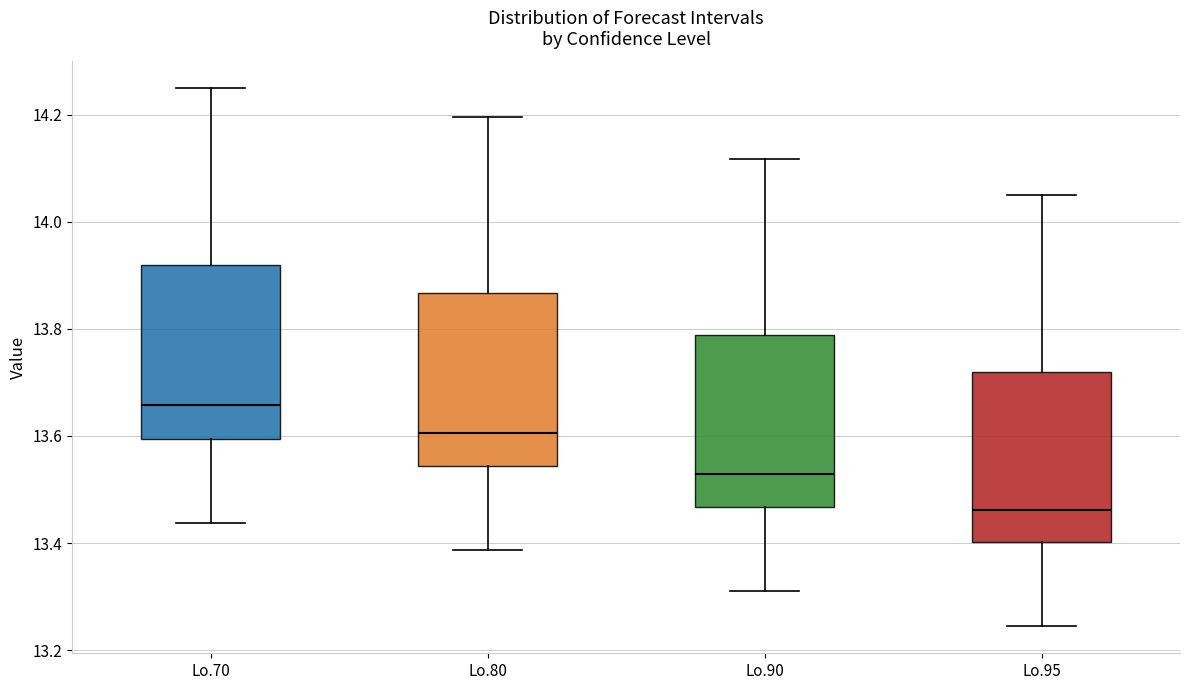

Which box has the highest median line?

Lo.70